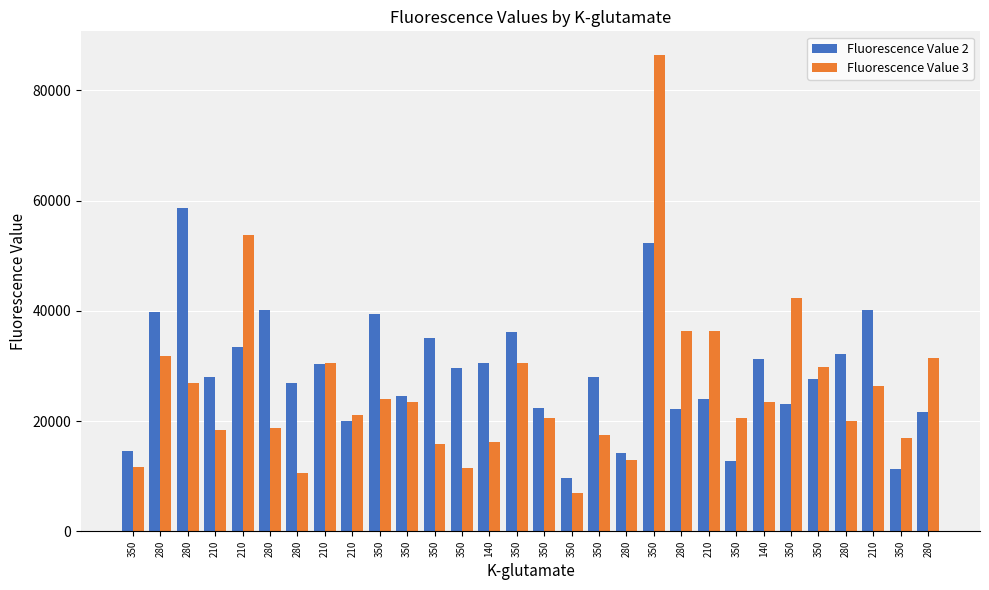

Rank the series by their maximum value, from lowest to highest.

Fluorescence Value 2, Fluorescence Value 3